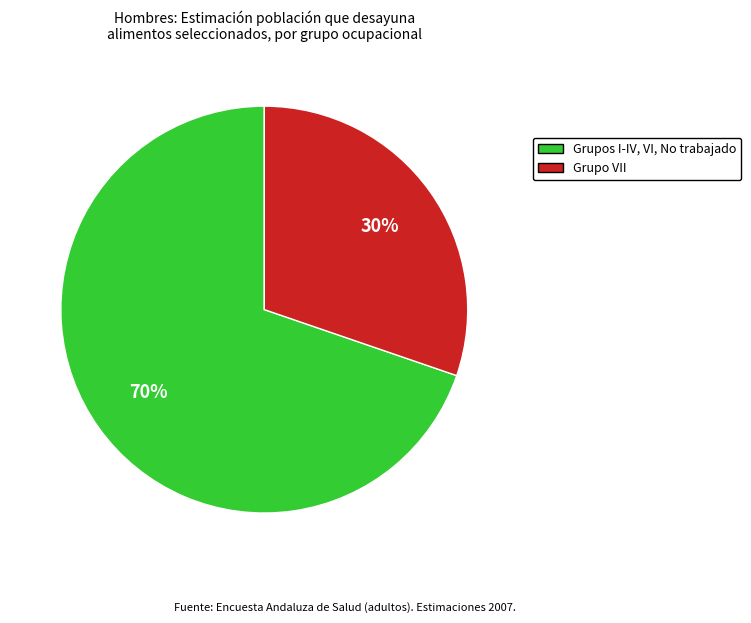

Is there any slice that represents more than half of the pie?

Yes